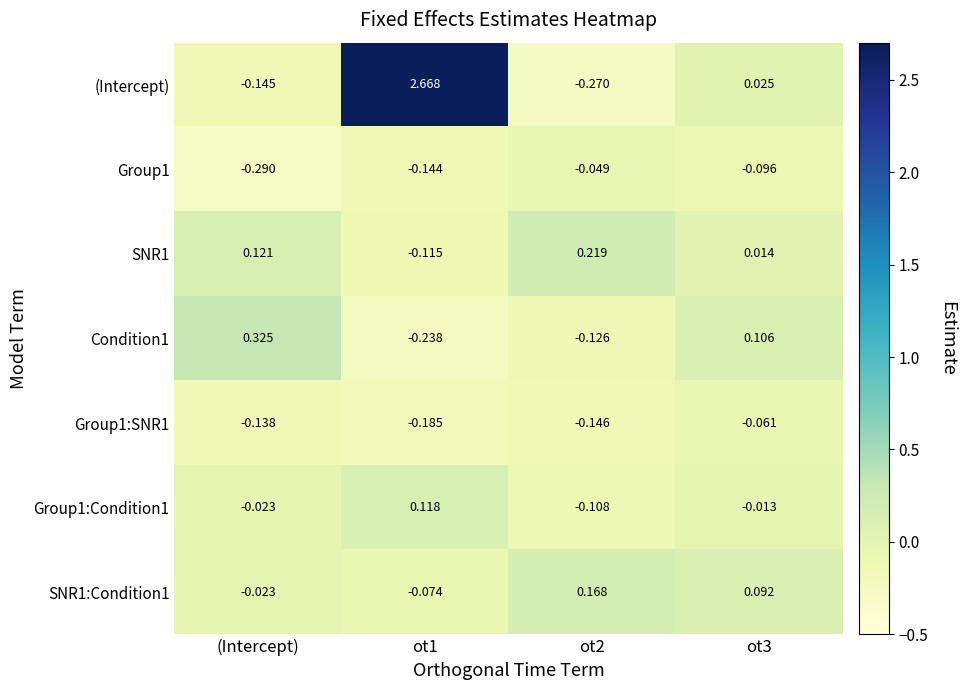

How many series are shown in this chart?

7